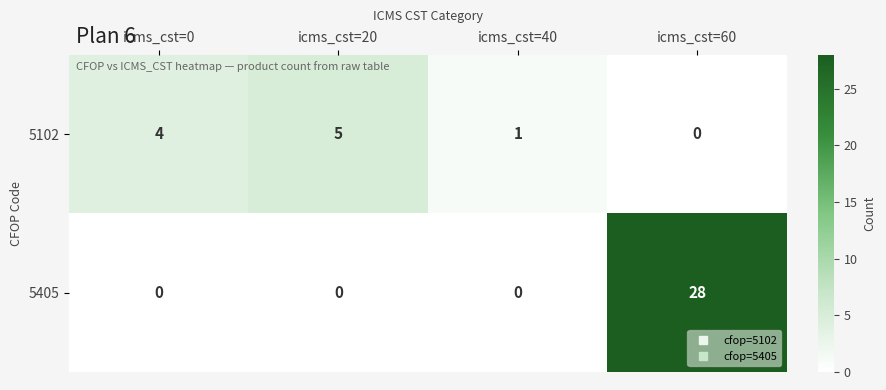

Which series has the largest range (max minus min)?

5405